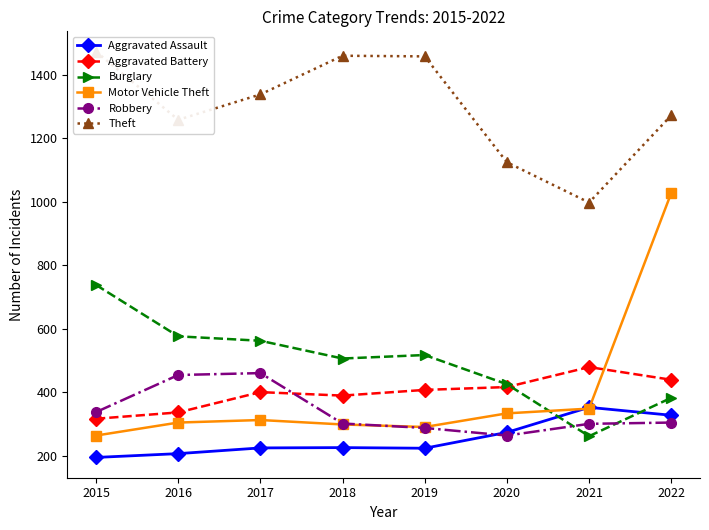

Where do Burglary and Aggravated Battery first cross each other?

2020 and 2021